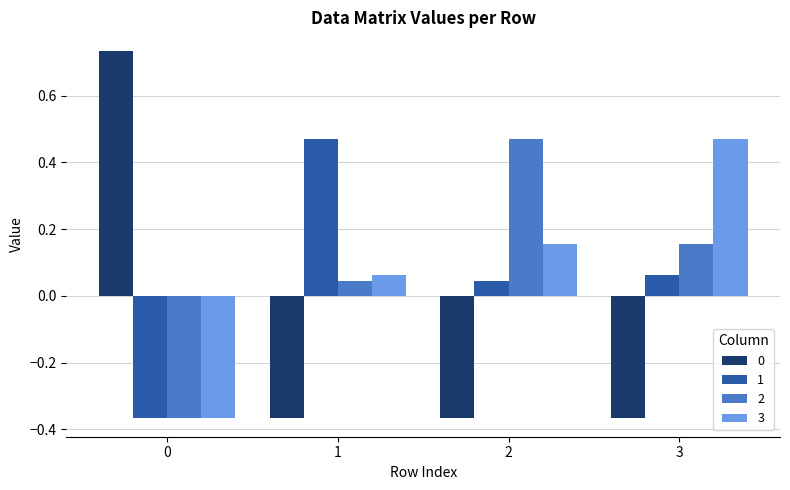

What is the difference between the maximum and minimum values in the 0 series?

1.1